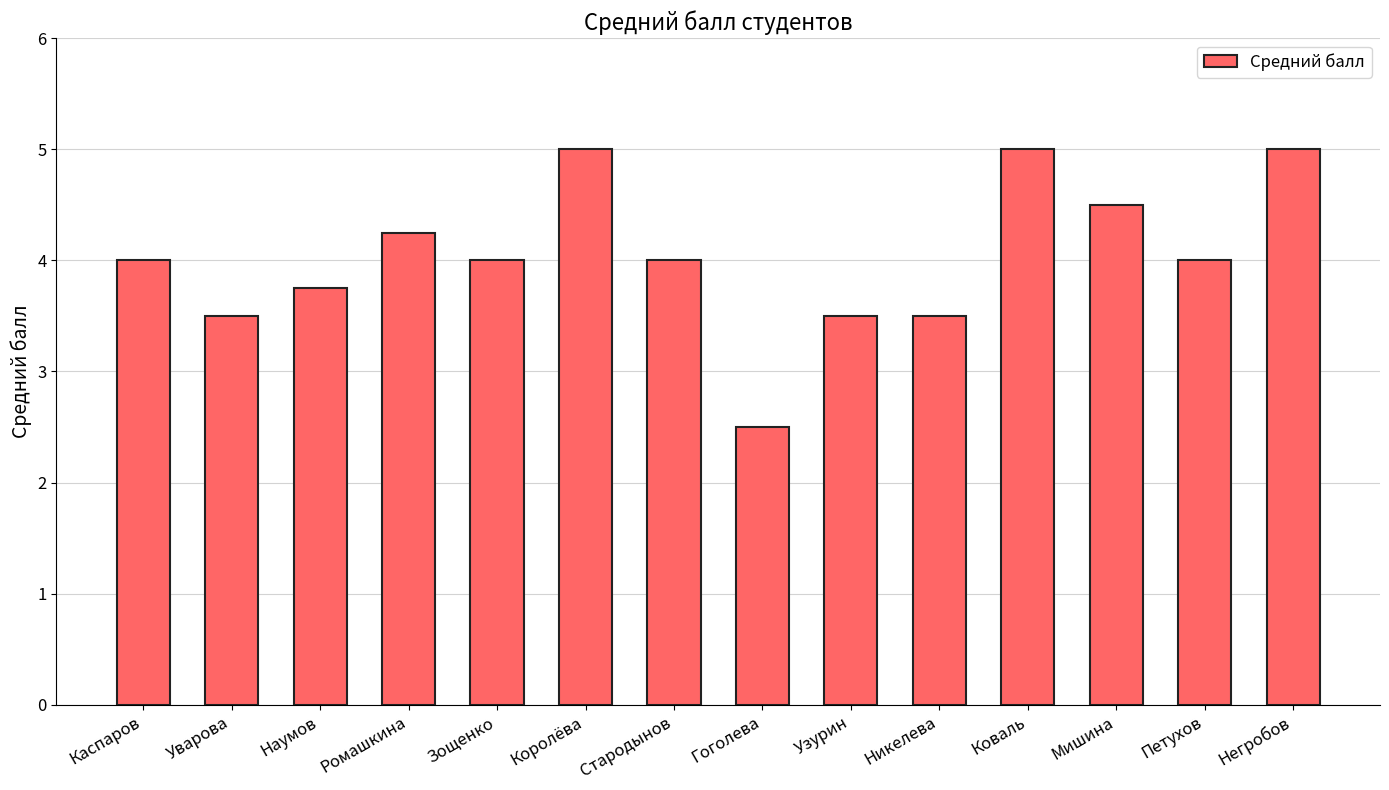

How many data points does each series have?

14